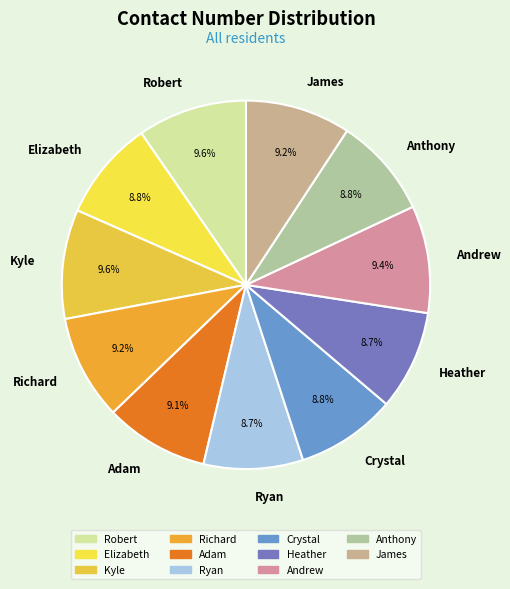

Between Ryan and Kyle, which is larger?

Kyle